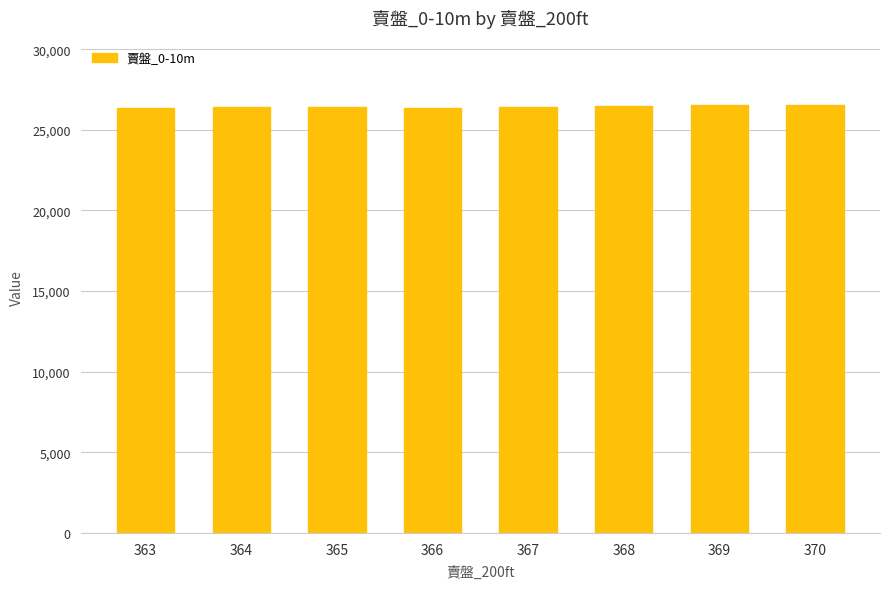

What is the difference between the maximum and second lowest values?

200